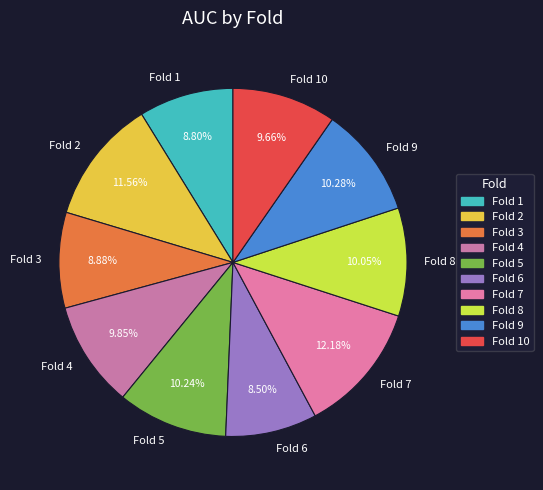

What percentage is NOT represented by Fold 10?

90.3%